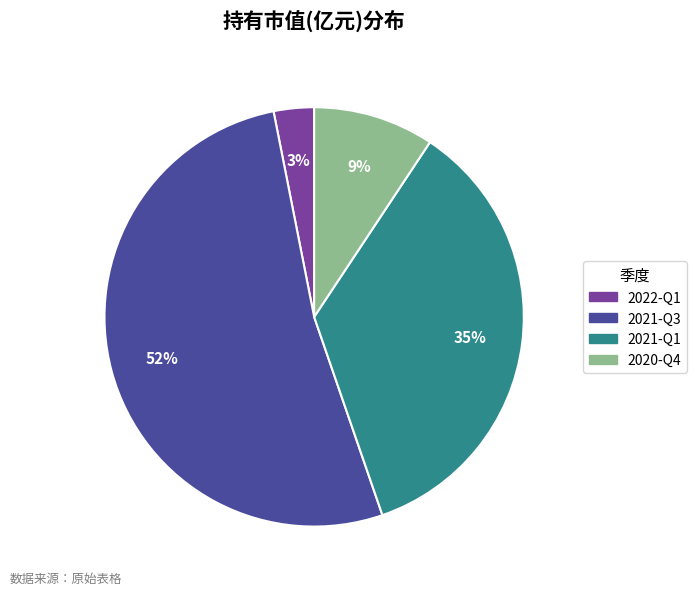

To the nearest percent, what percentage of the pie is 2021-Q1?

35%